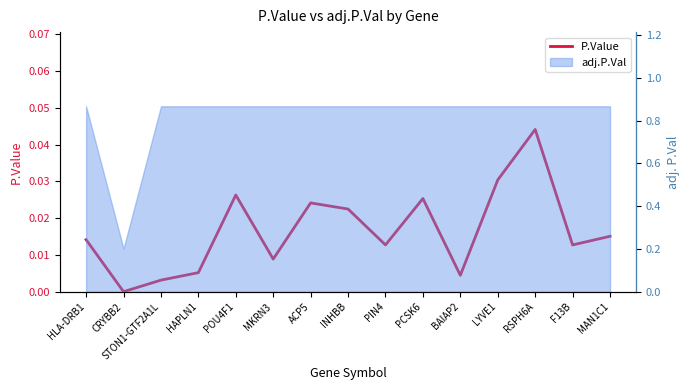

What is the label of the 5th point from the left?

POU4F1